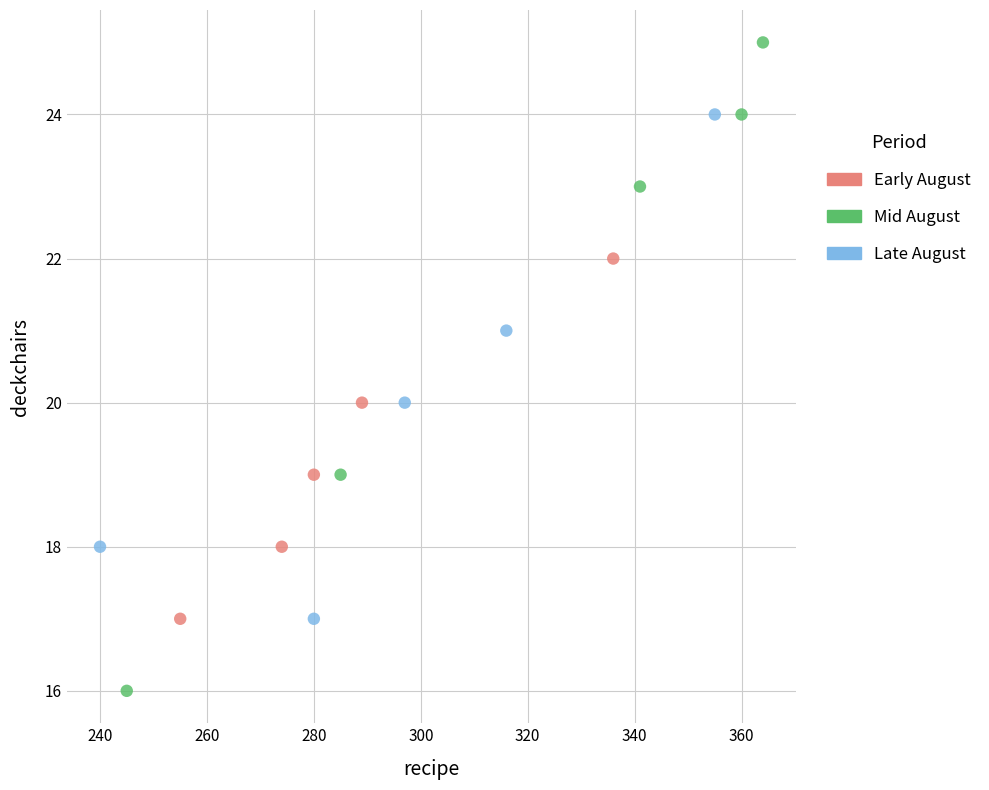

Which series contains the highest Y value?

Mid August